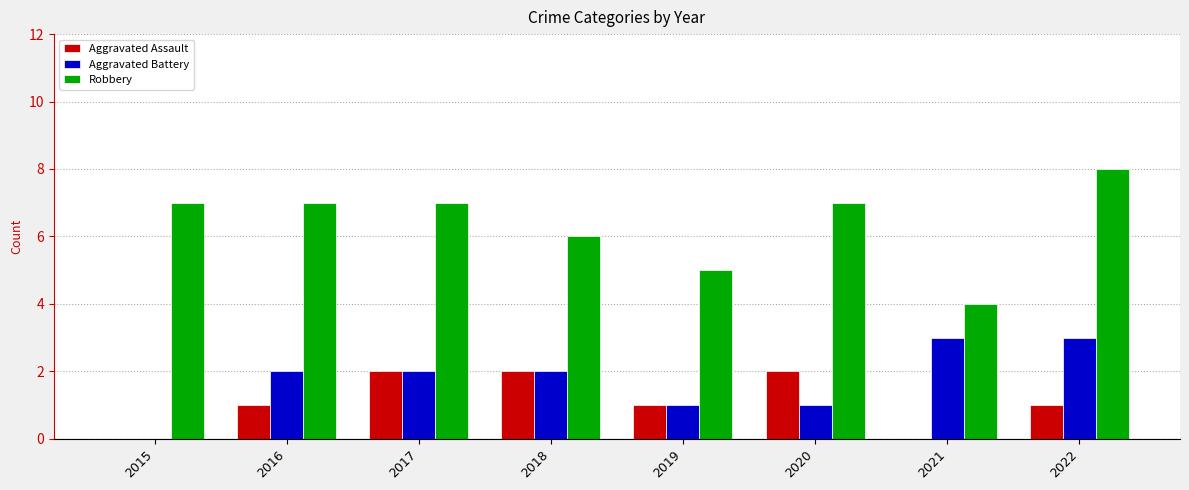

Between 2015 and 2022, which series saw the biggest shift?

Aggravated Battery